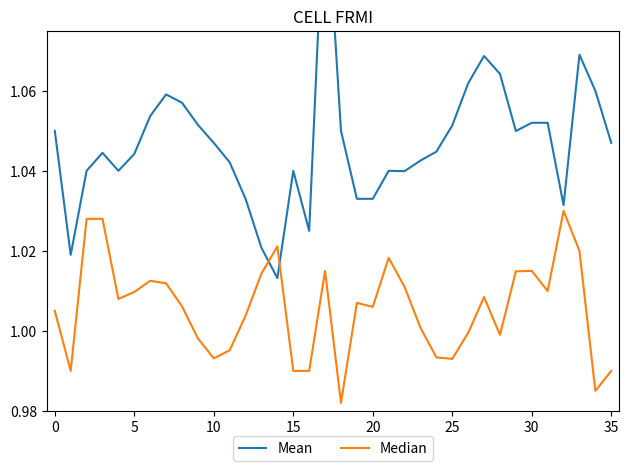

Between 24 and 25, which is larger?

25